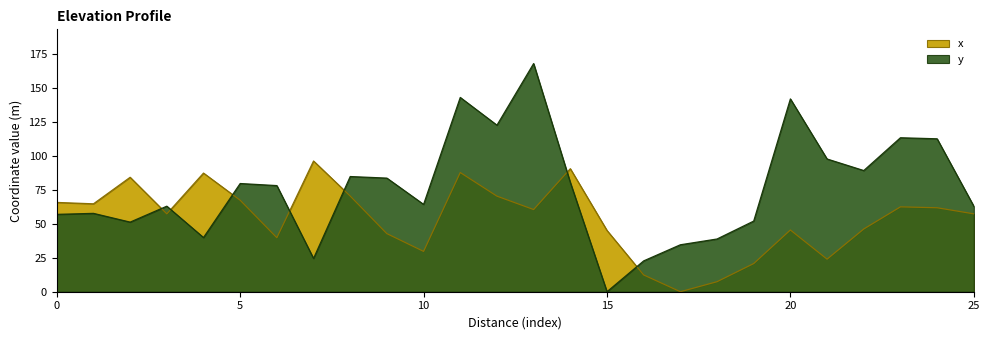

How many values in x are above zero?

25